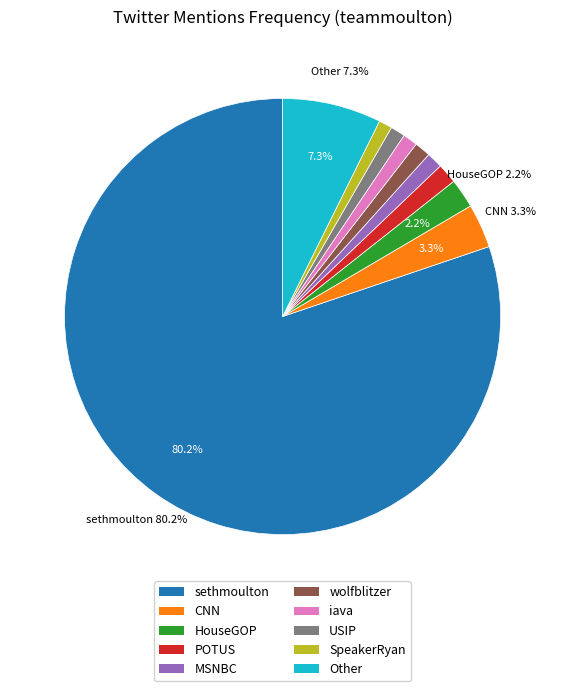

Which slice is the largest?

sethmoulton